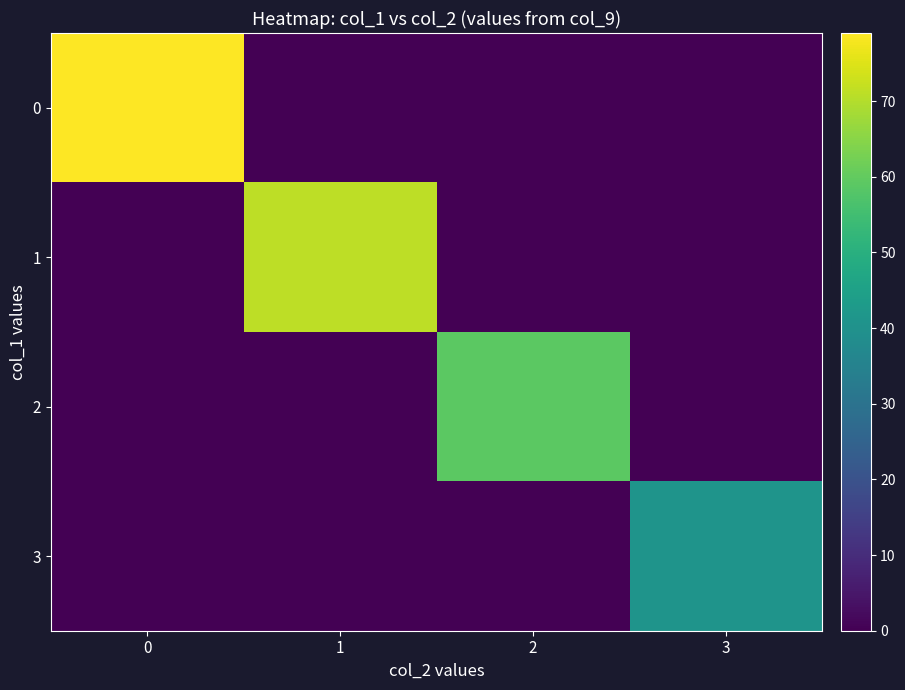

At 0, list the series in order from smallest to largest.

row_1, row_2, row_3, row_0